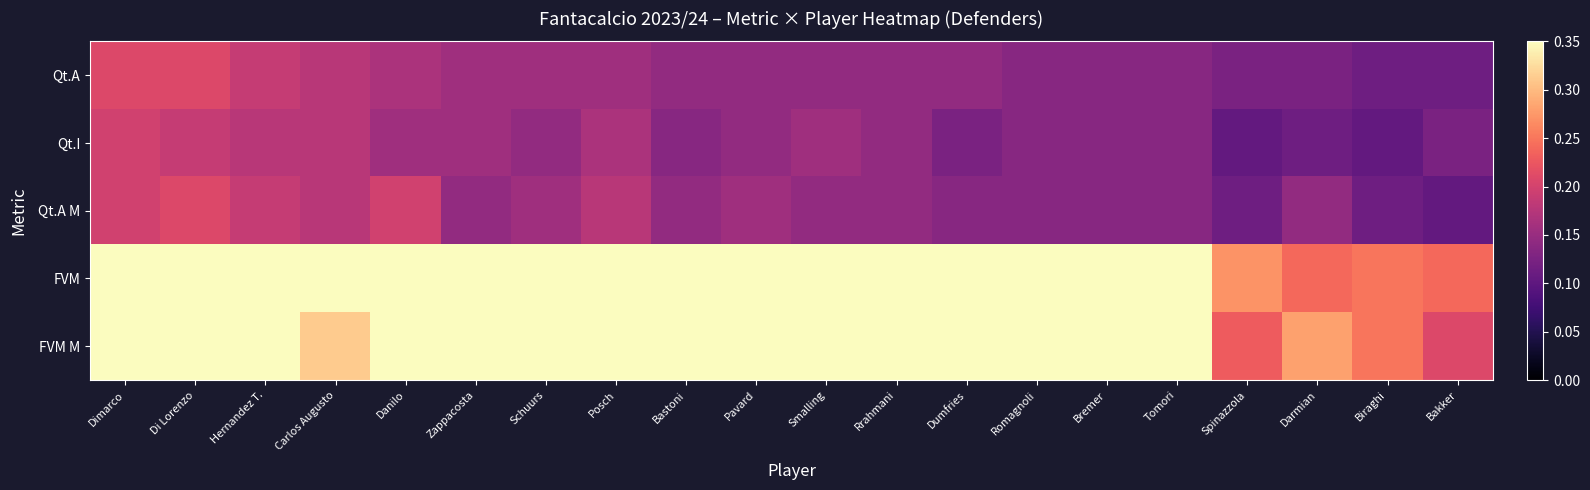

What is the smallest value displayed?

0.1